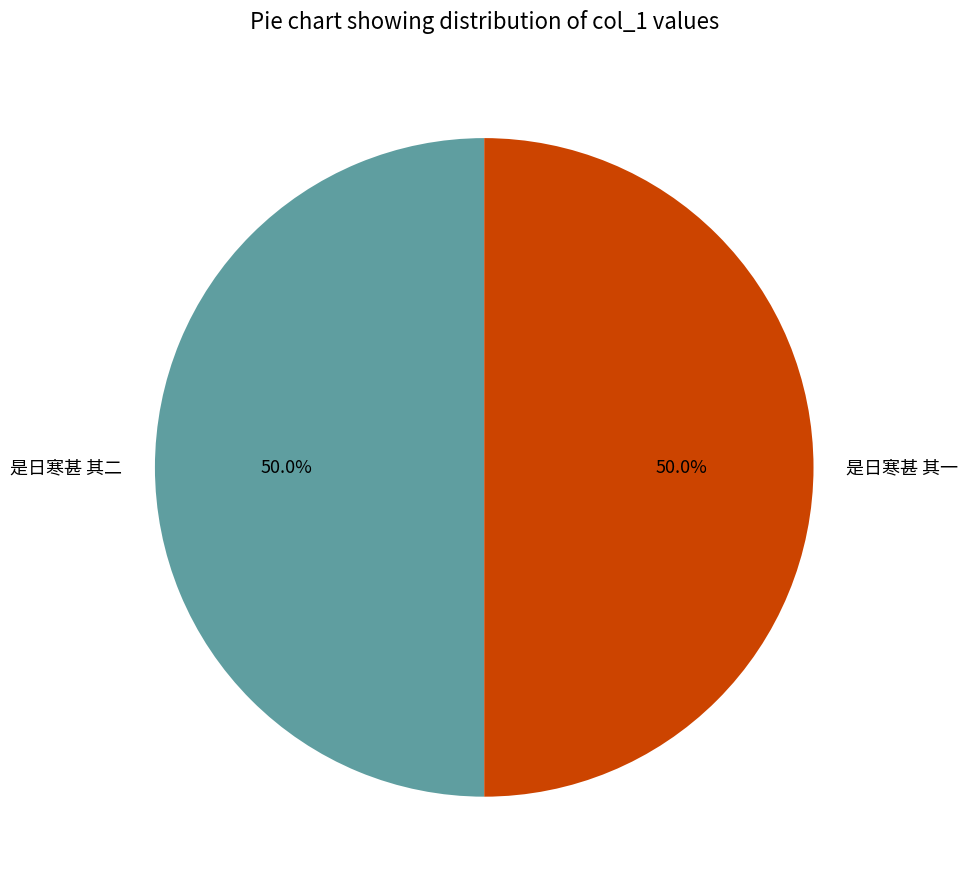

Combined, do 是日寒甚 其一 and 是日寒甚 其二 account for over 50%?

Yes